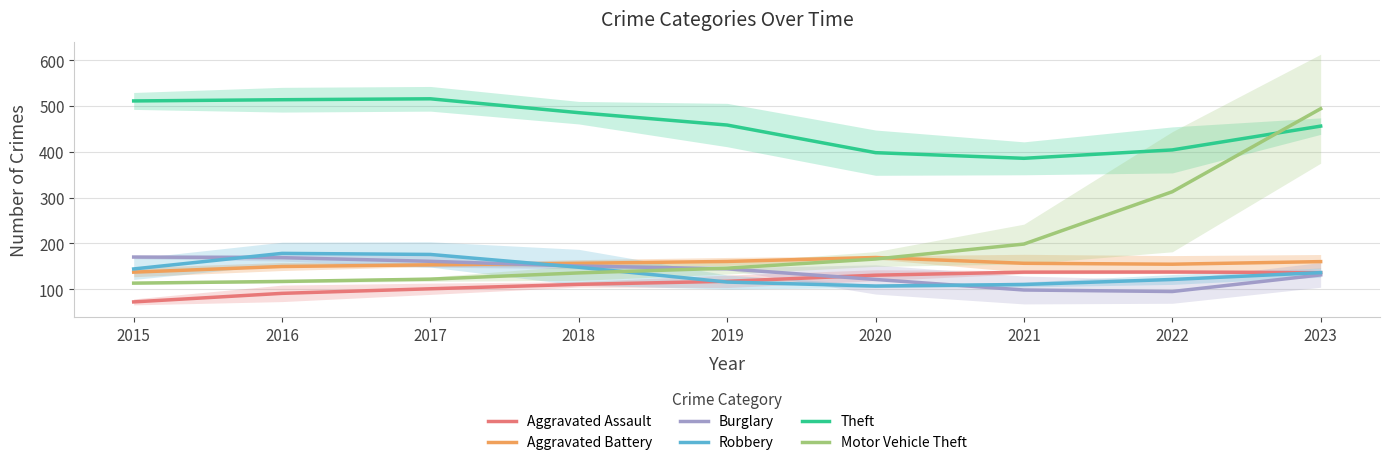

How many data points does each series have?

9